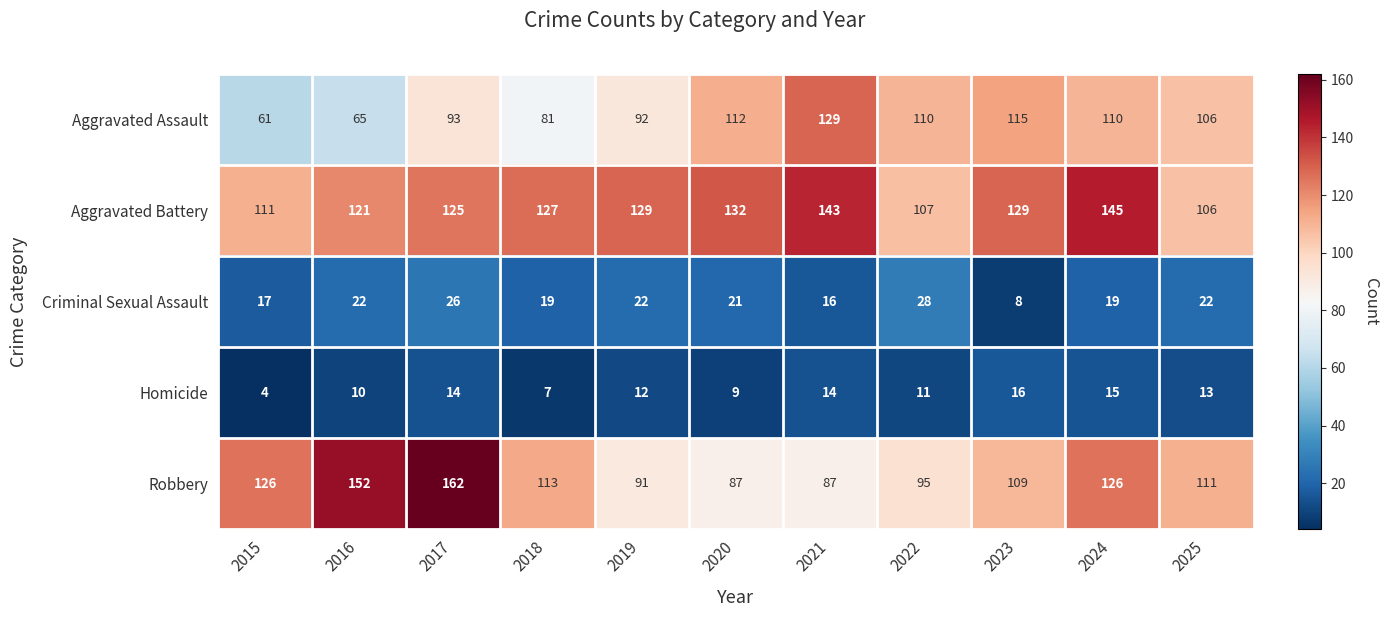

Is it true that Criminal Sexual Assault equals 28 at 2021?

False